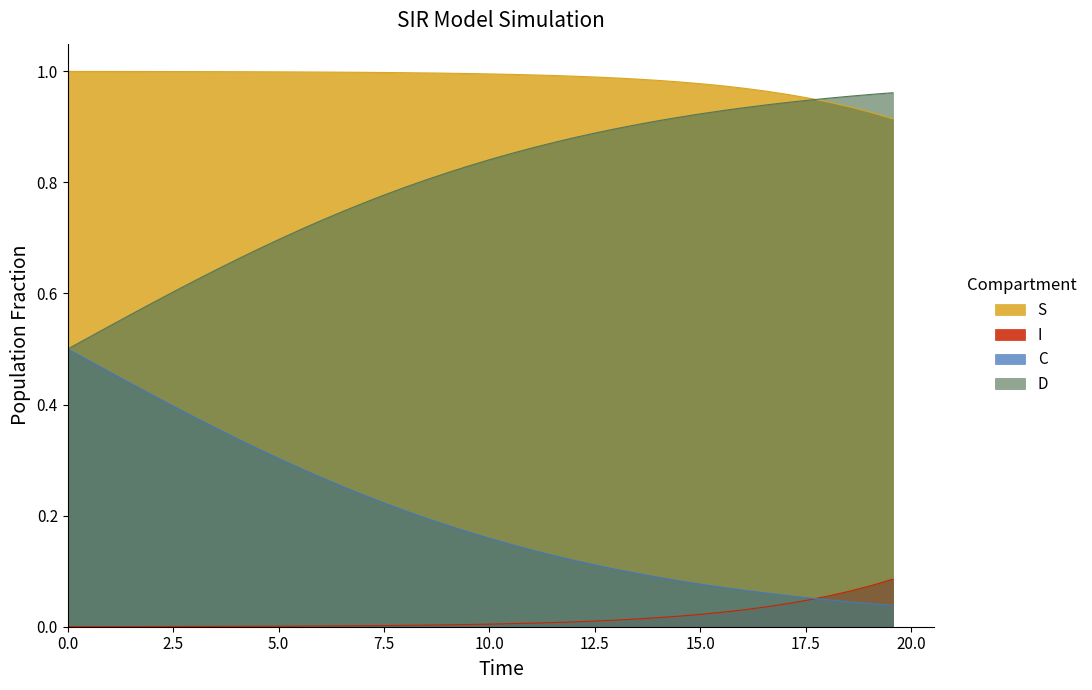

Which series has the largest total across all categories?

S